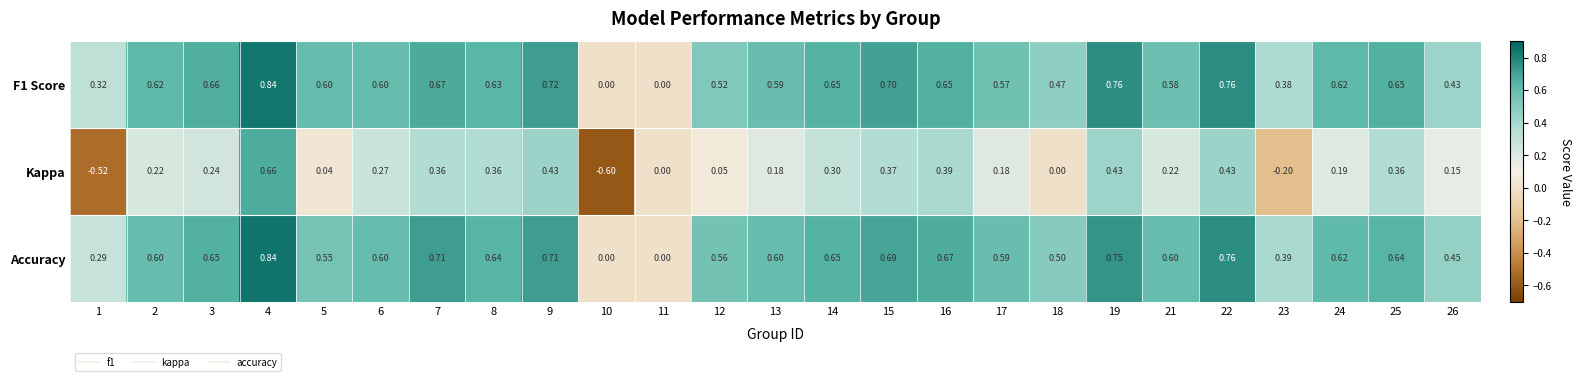

Is the value of F1 Score at 10 greater than the value of Accuracy at 25?

No